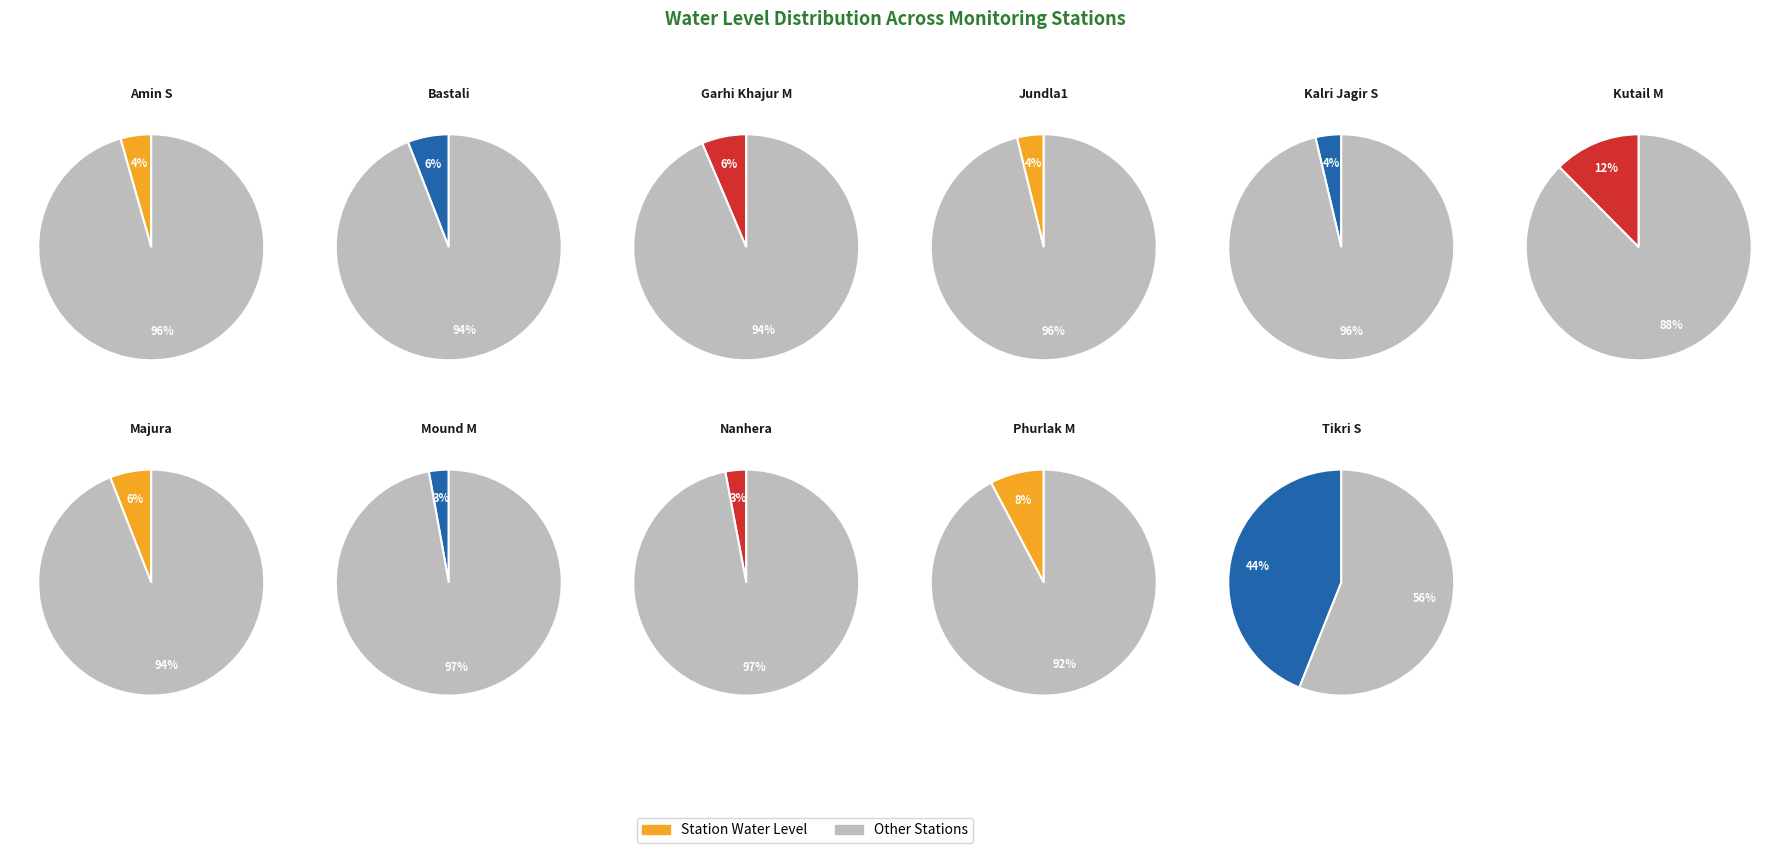

What percentage is the Jundla1 slice, to the nearest percent?

4%